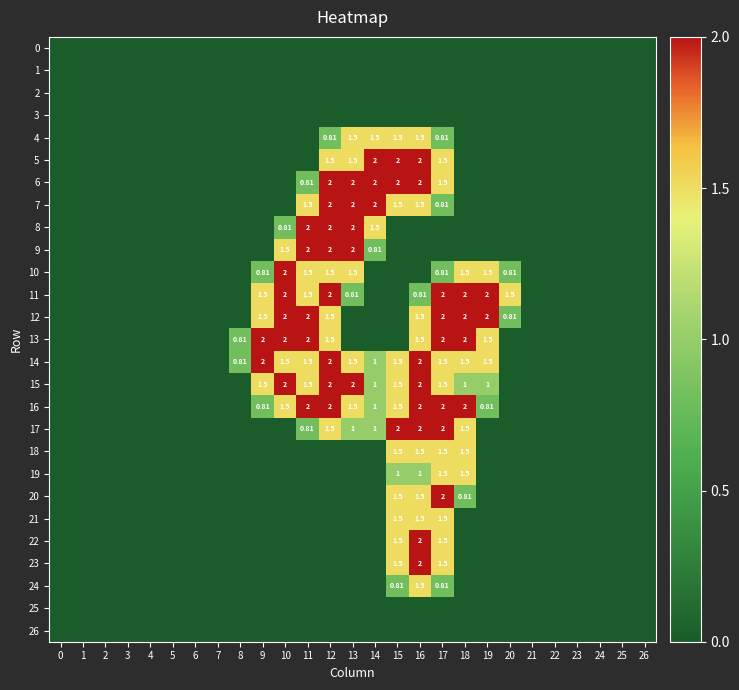

What is the highest value of the 16 series?

2.0